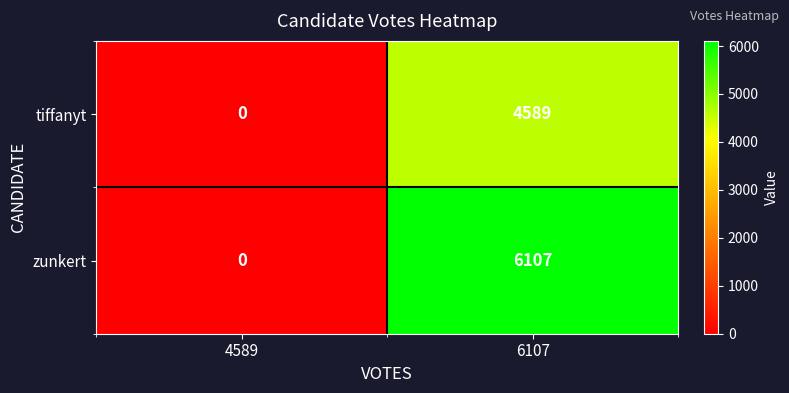

At which category does the chart reach its peak across all series?

6107